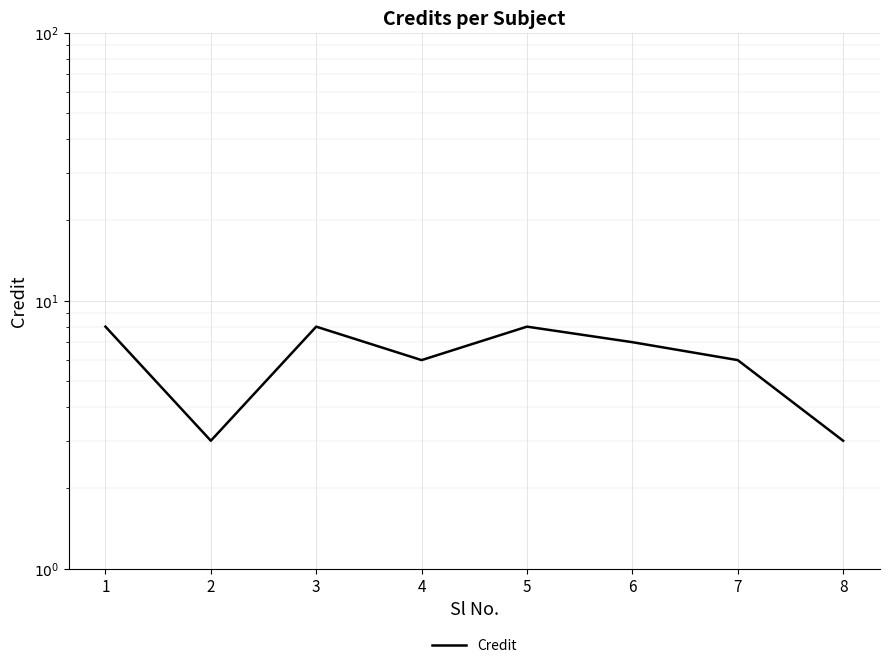

Which label corresponds to the smallest value in the chart?

2